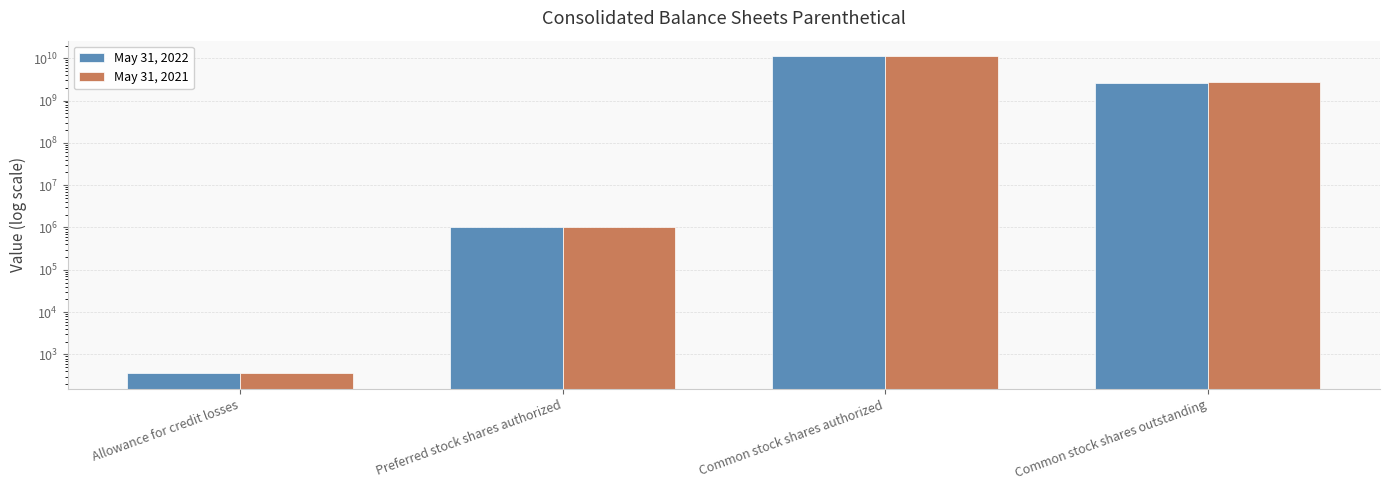

Which series has the largest total across all categories?

May 31, 2021